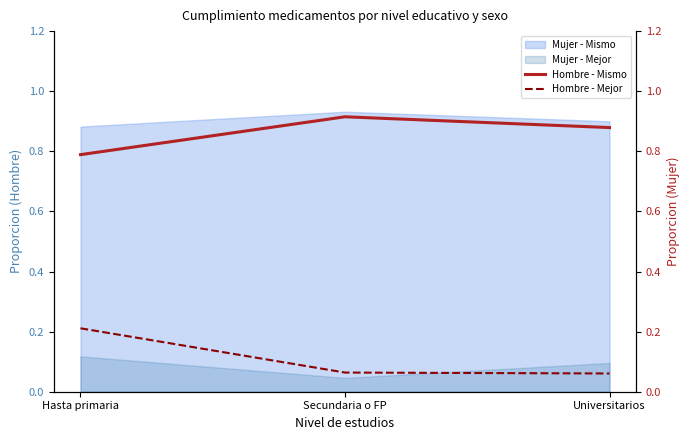

What is the difference between the maximum and minimum values in the Hombre - Mejor series?

0.2